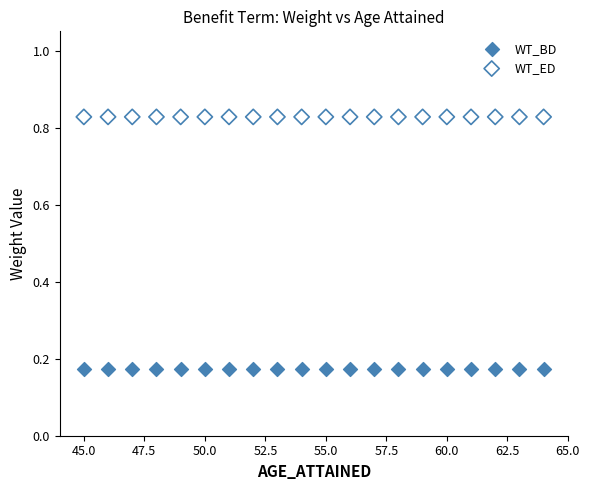

Which series reaches the maximum Y coordinate?

WT_ED